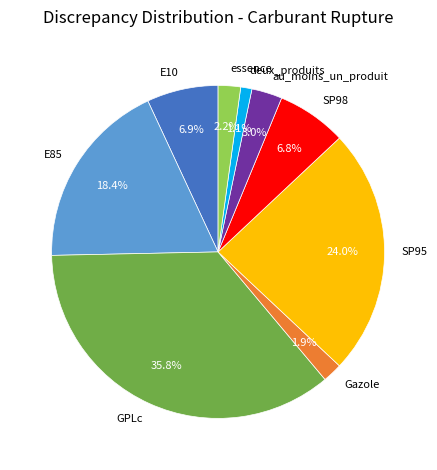

Is there any slice that represents more than half of the pie?

No